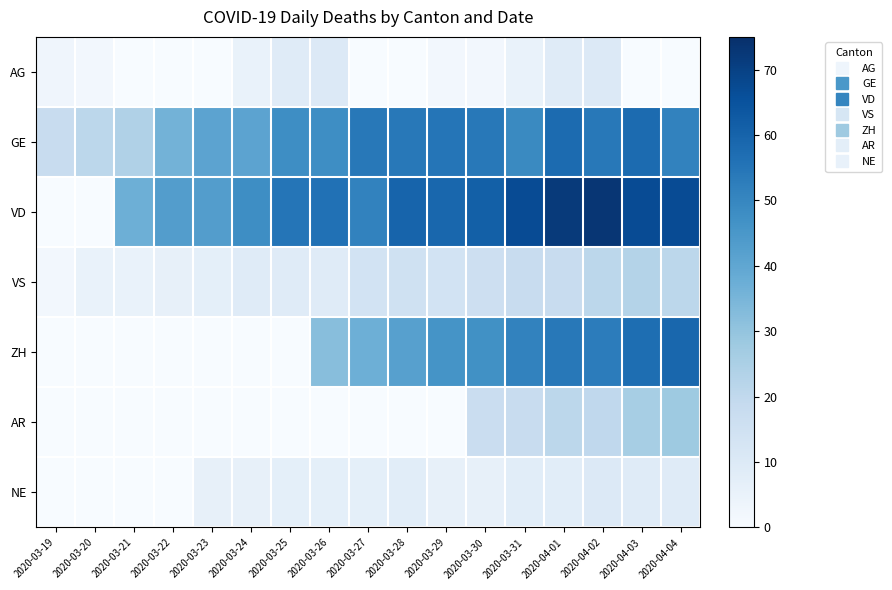

Which series has the largest range (max minus min)?

VD